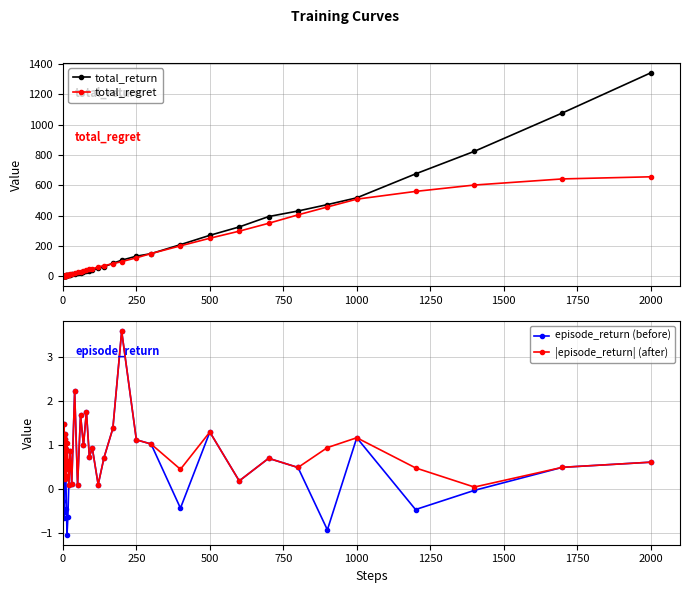

What is the highest value of the episode_return (before) series?

3.6